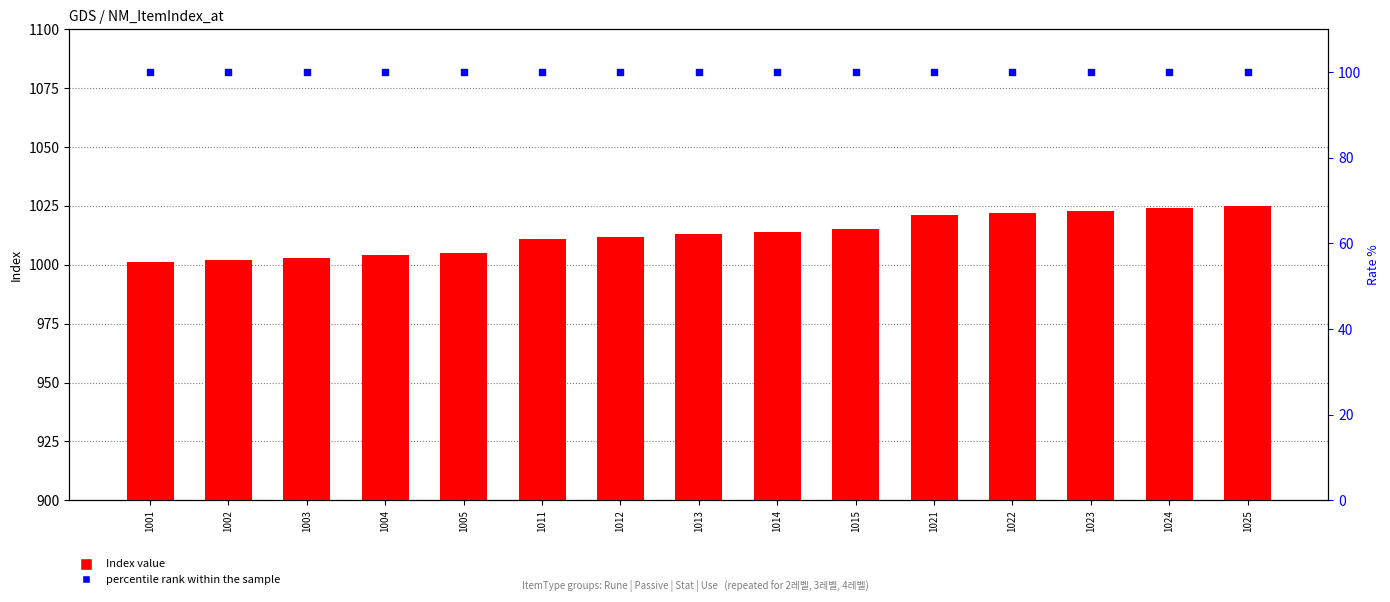

Is the value of Index at 1013 greater than the value of percentile rank within the sample at 1002?

Yes